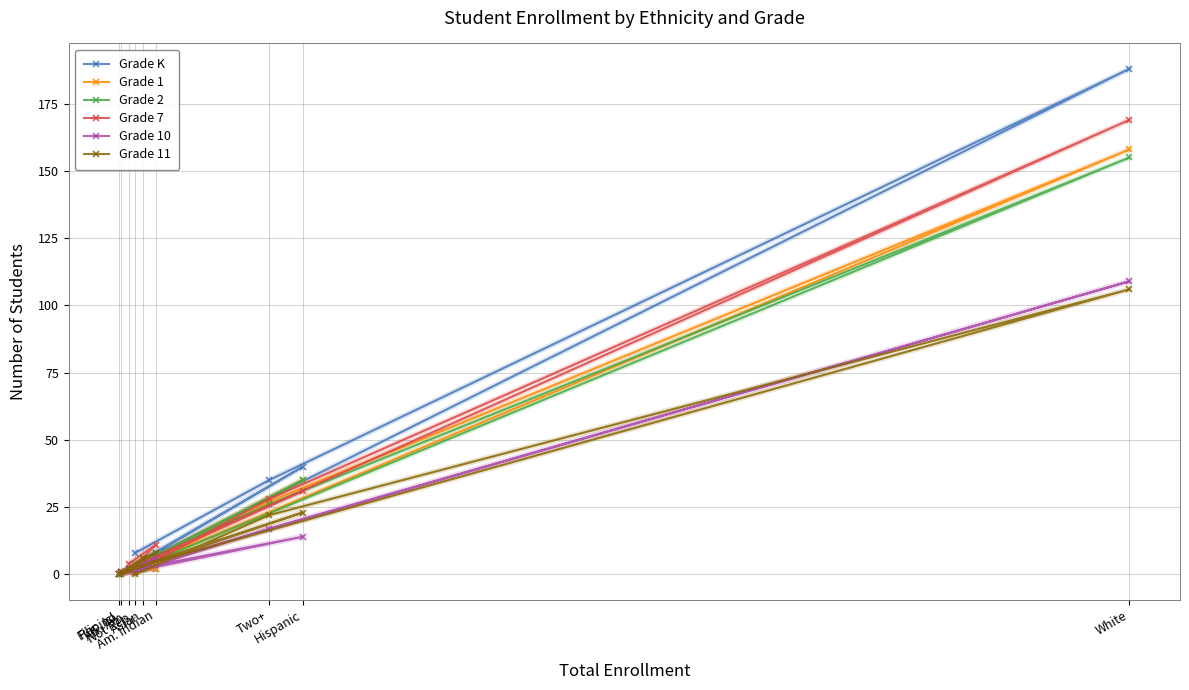

The Grade 11 series shows 4 at Asian. True or false?

False